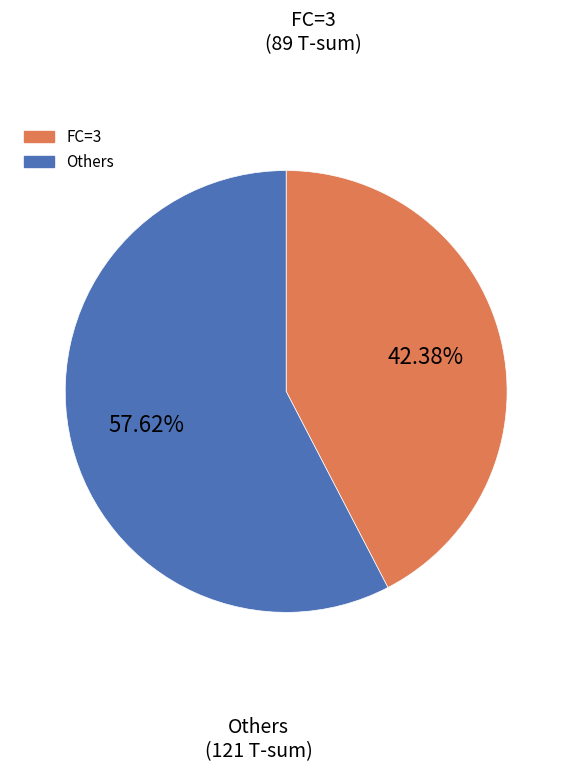

Count the number of slices in the pie.

2